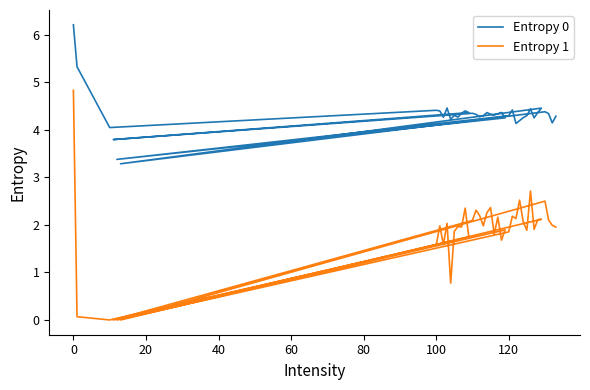

What is the value of the Entropy 0 point at the 26th from the left?

4.3